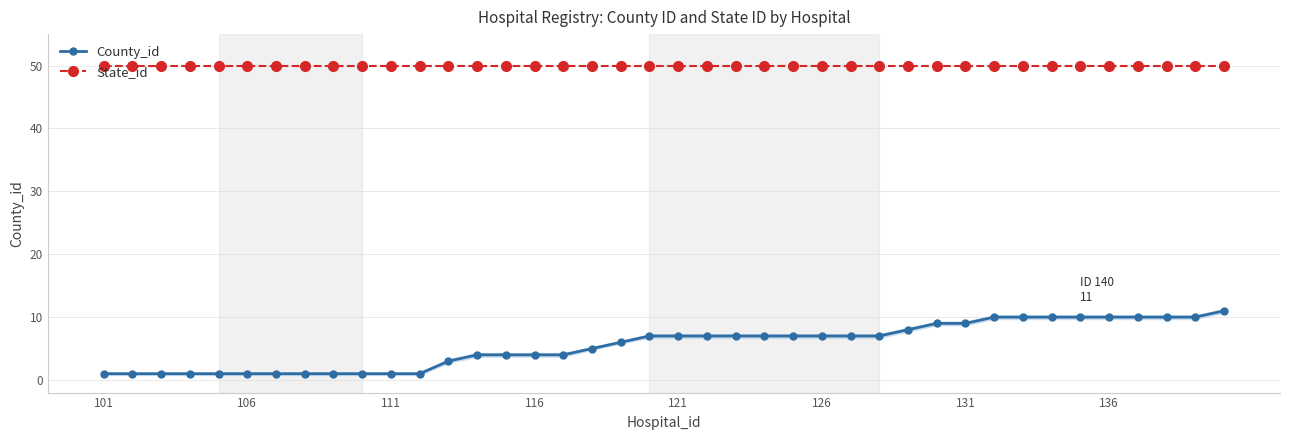

What are all the series names shown in the legend?

County_id, State_id